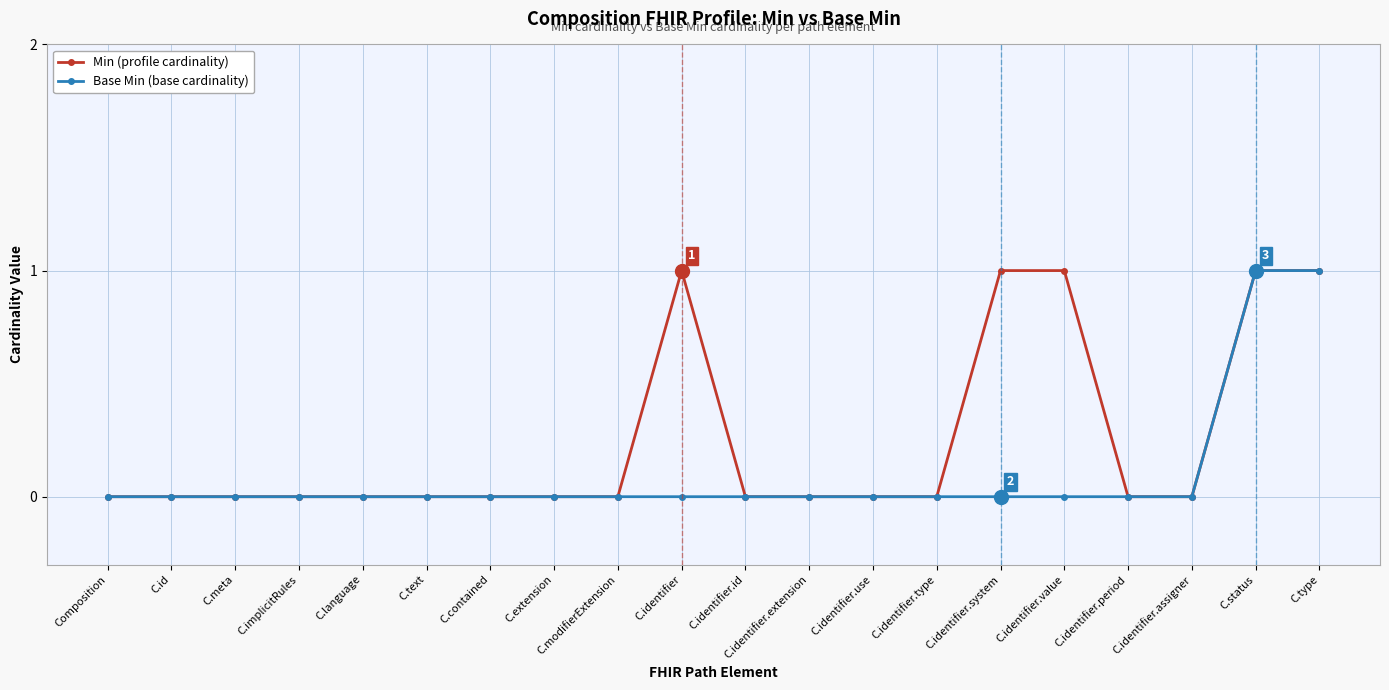

What position from the left is C.identifier.id?

11